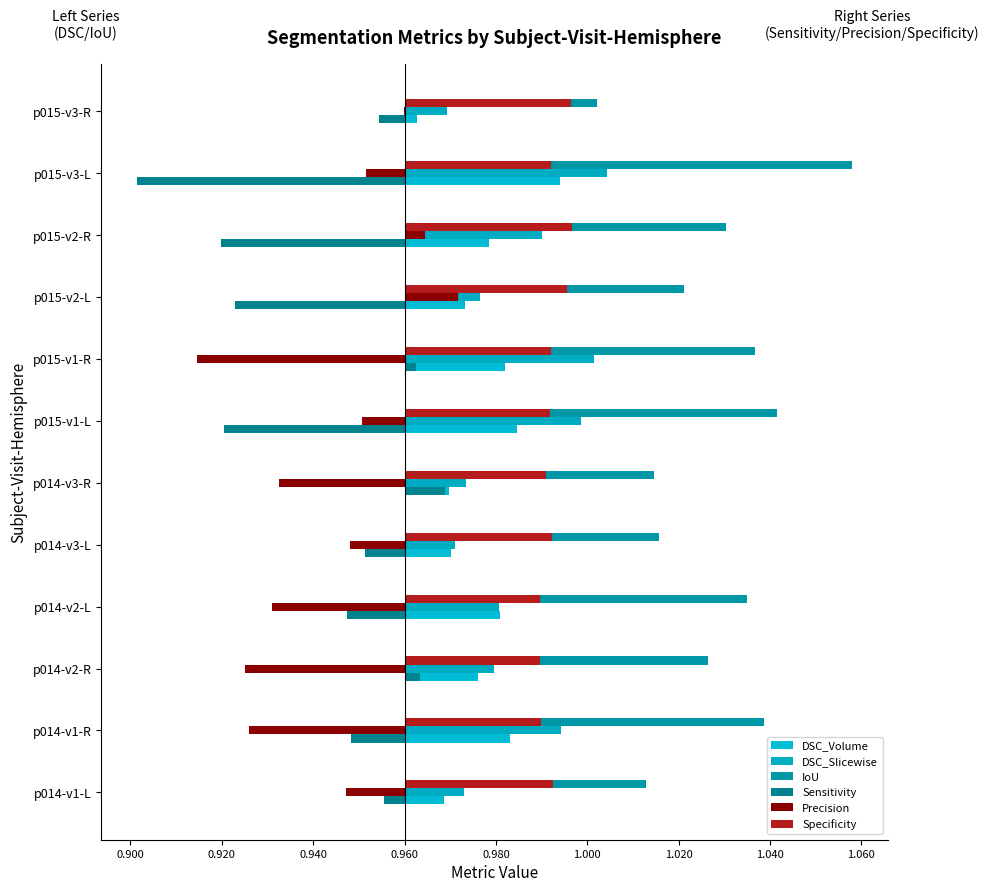

At how many categories does at least one series exceed 0?

12